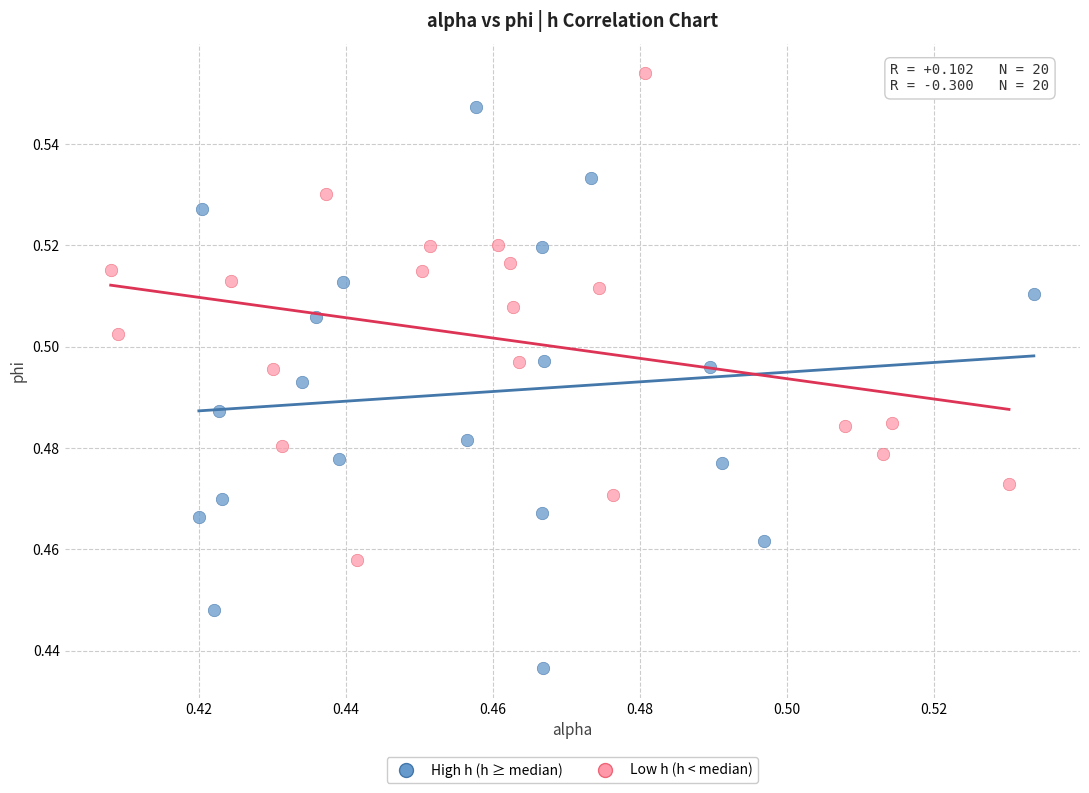

Which series has the largest Y range (max minus min)?

High h (h ≥ median)